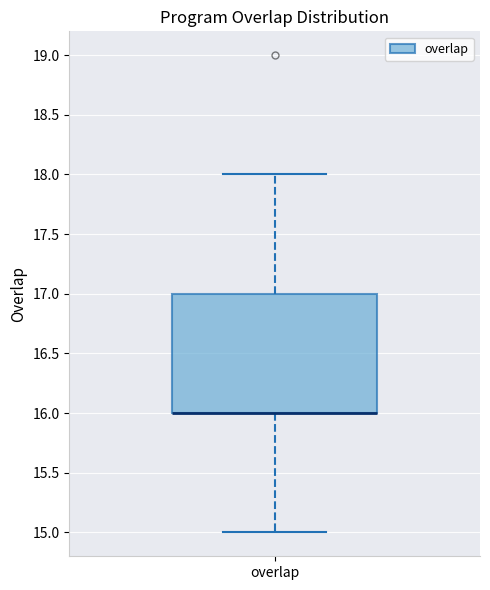

Transcribe this box plot: give where the median line is, the range the box spans, and where the two whiskers end, as read against the y-axis. The values are not printed on the chart, so give them approximately, as read against the axis.

median 16 (drawn on the box's lower edge), box 16 to 17, whiskers 15 to 18